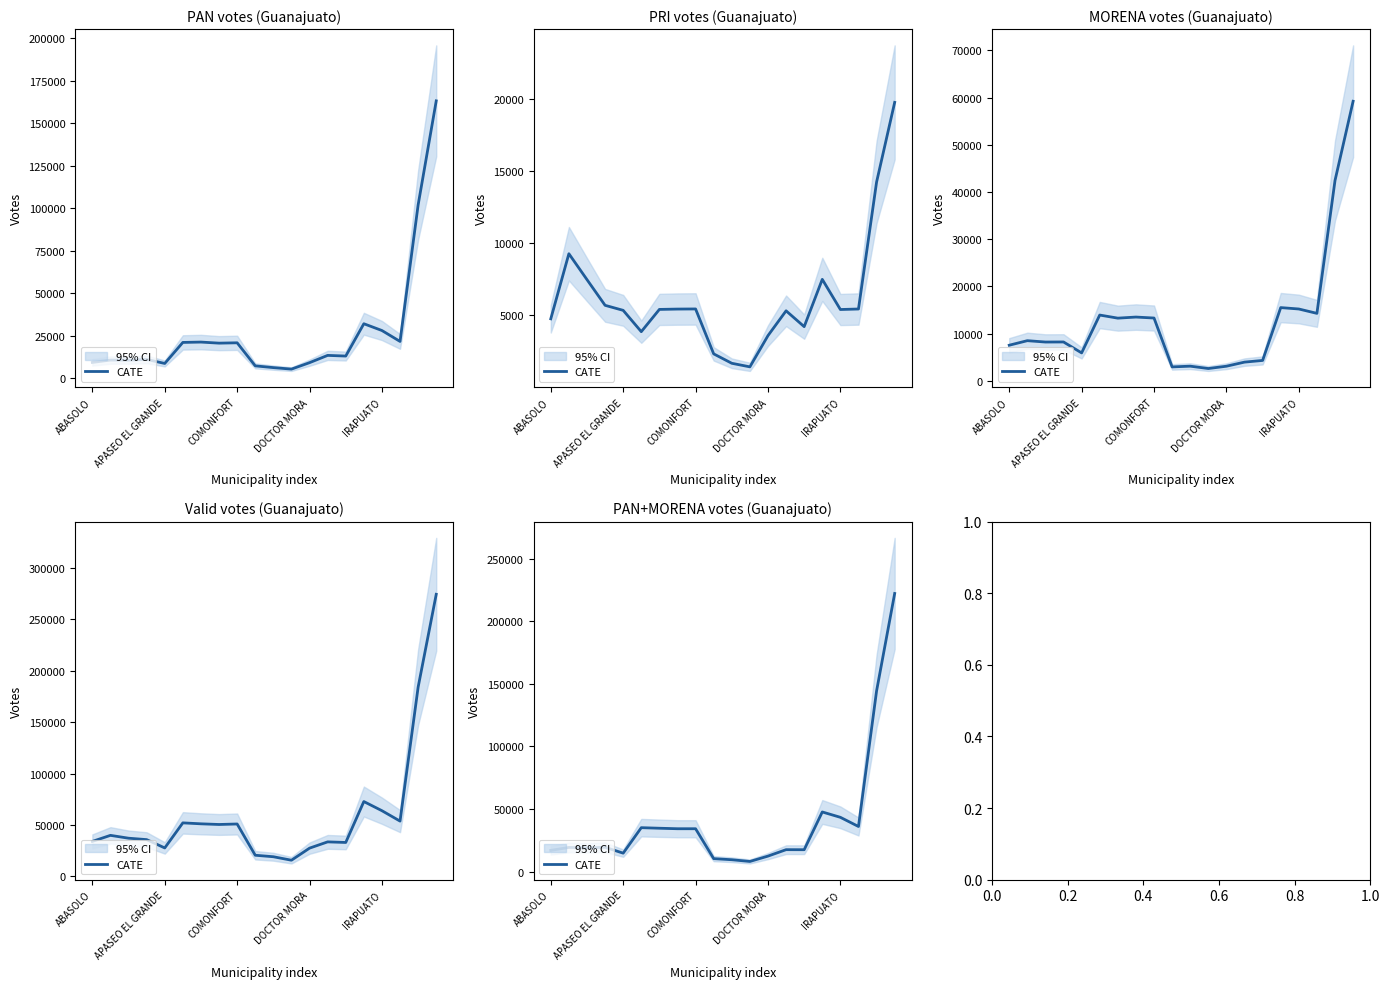

How many points are higher than both their immediate neighbors (excluding endpoints)?

5